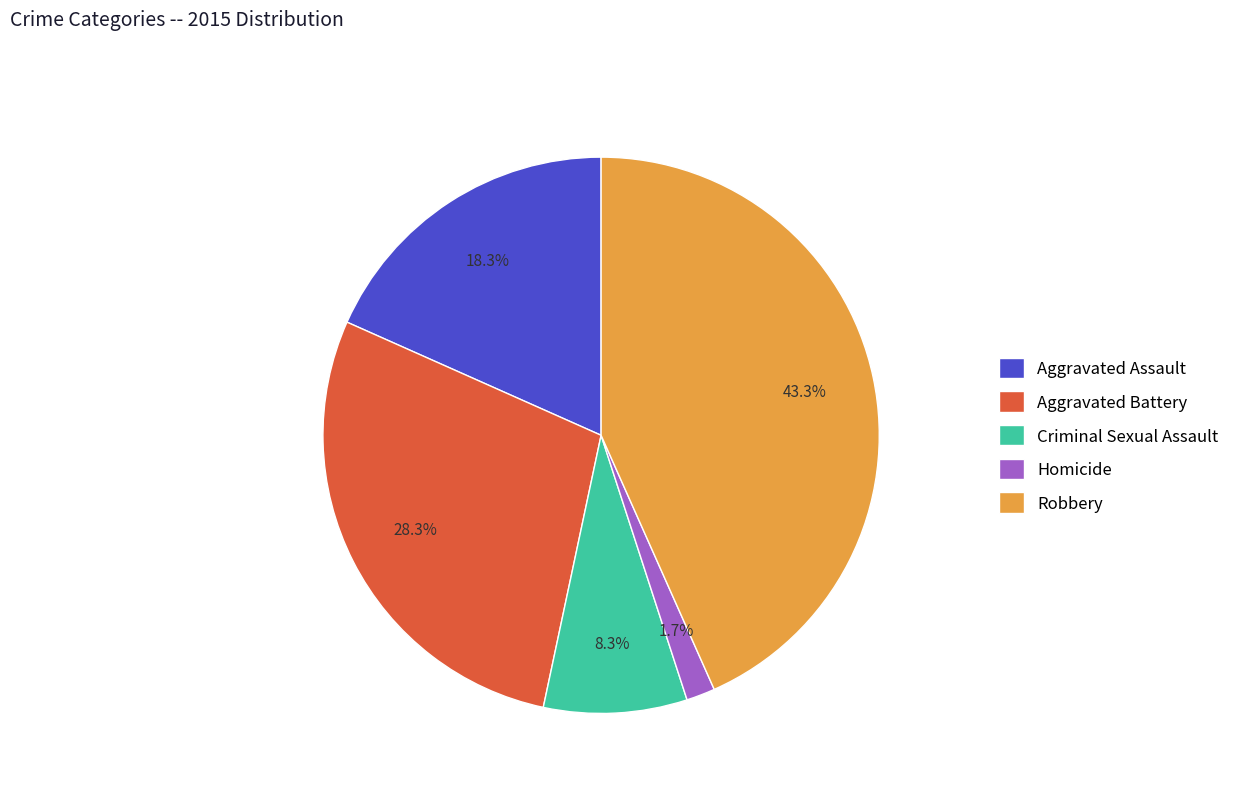

What percentage is the Aggravated Battery slice, to the nearest percent?

28%